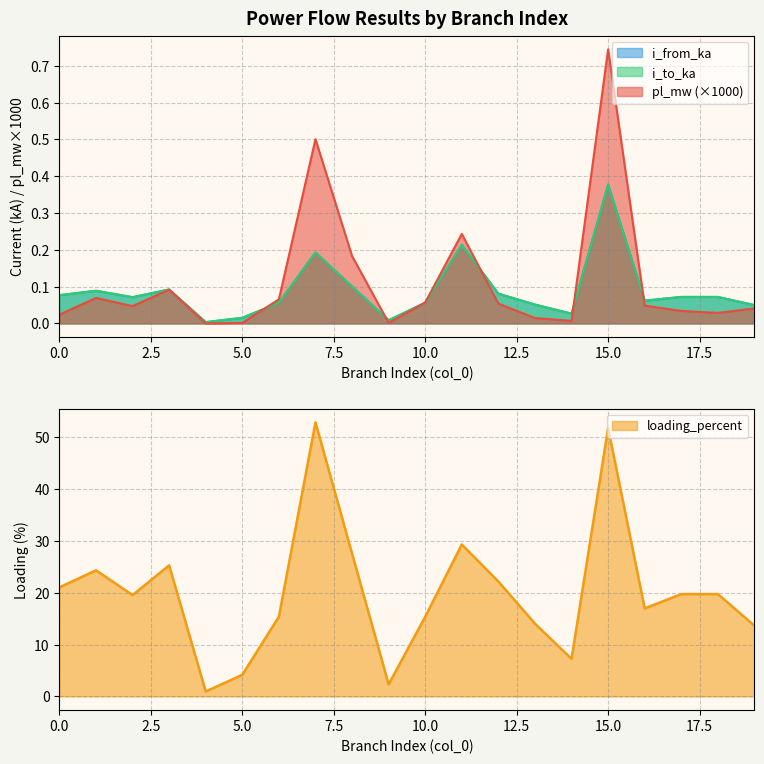

List the series in order of their peak value, lowest first.

i_from_ka, i_to_ka, pl_mw, loading_percent